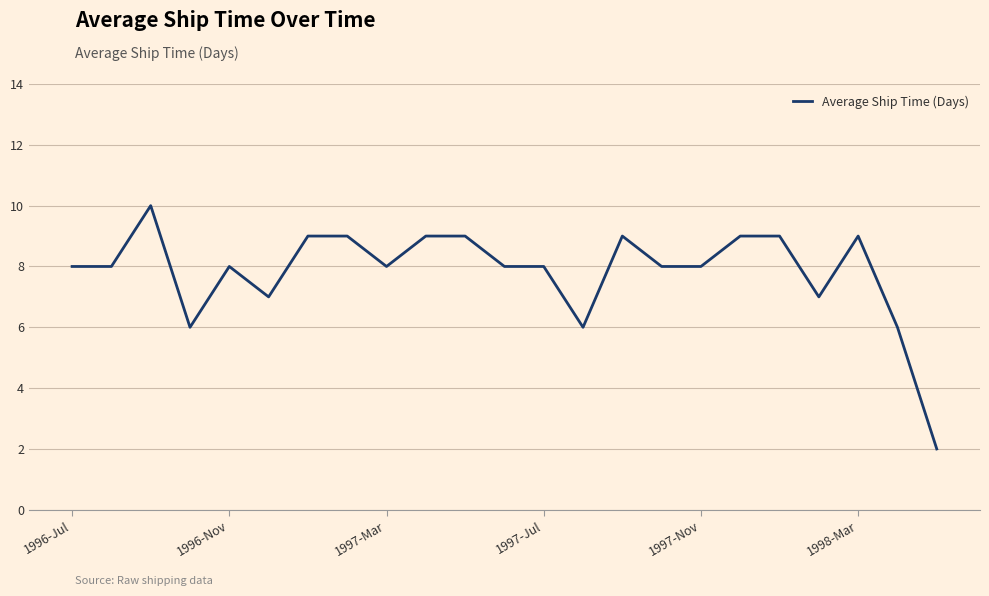

What is the average value?

8